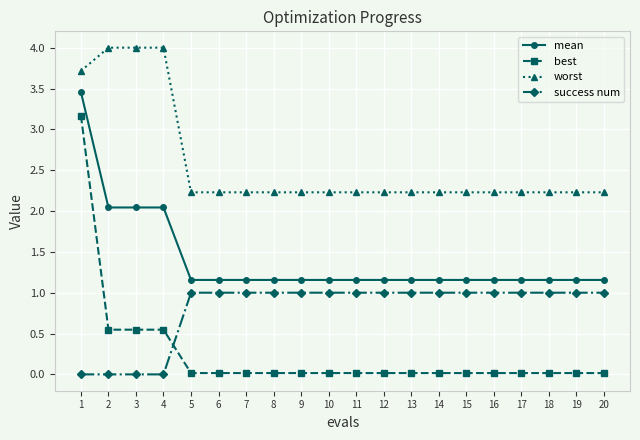

At which category is the sum across all series the highest?

1